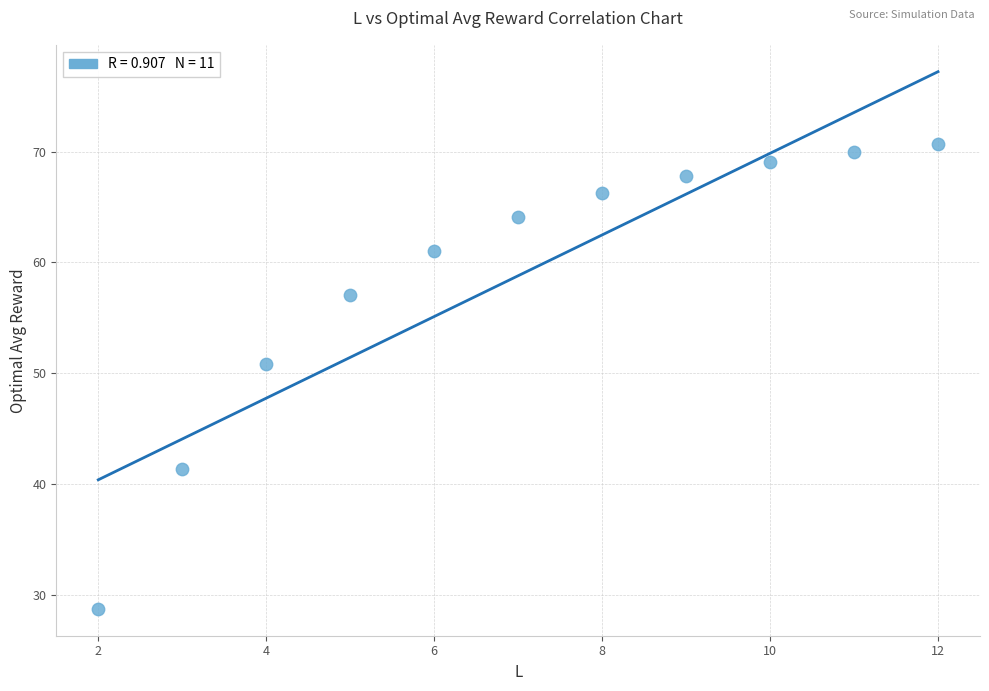

What Y value in the scatter plot is closest to 49?

50.9